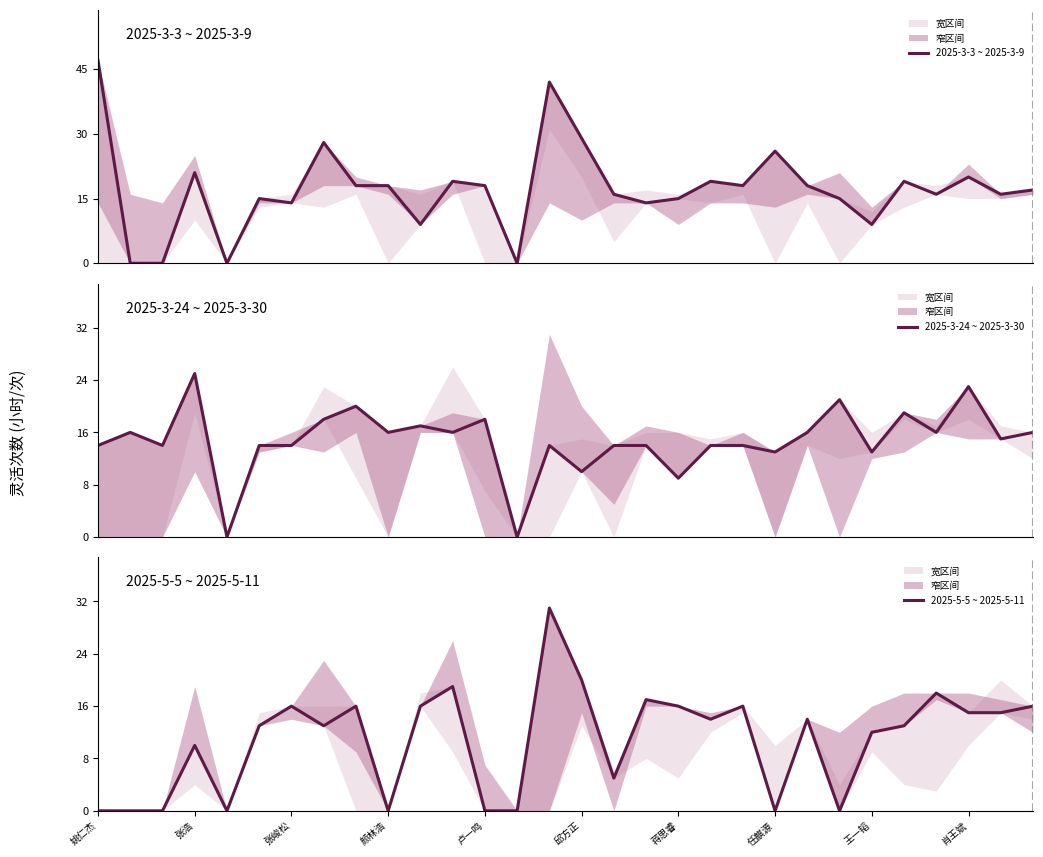

Reading left to right, transcribe all the data shown in this chart.

2025-3-3 ~ 2025-3-9: 47	0	0	21	0	15	14	28	18	18	9	19	18	0	42	29	16	14	15	19	18	26	18	15	9	19	16	20	16	17
2025-3-24 ~ 2025-3-30: 14	16	14	25	0	14	14	18	20	16	17	16	18	0	14	10	14	14	9	14	14	13	16	21	13	19	16	23	15	16
2025-5-5 ~ 2025-5-11: 0	0	0	10	0	13	16	13	16	0	16	19	0	0	31	20	5	17	16	14	16	0	14	0	12	13	18	15	15	16